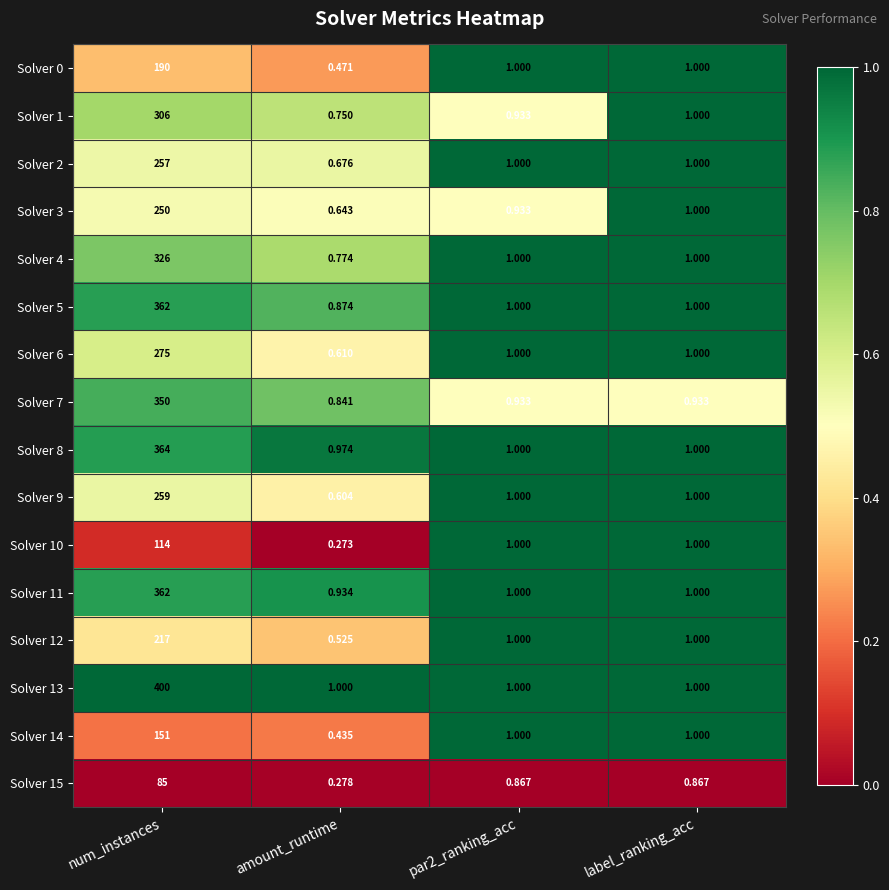

Which series has the largest range (max minus min)?

Solver 13